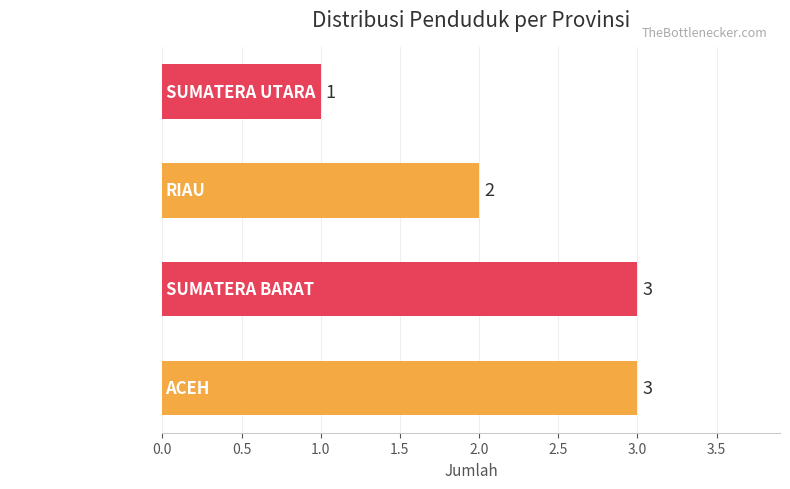

Count the values in the range 2 to 3.

3